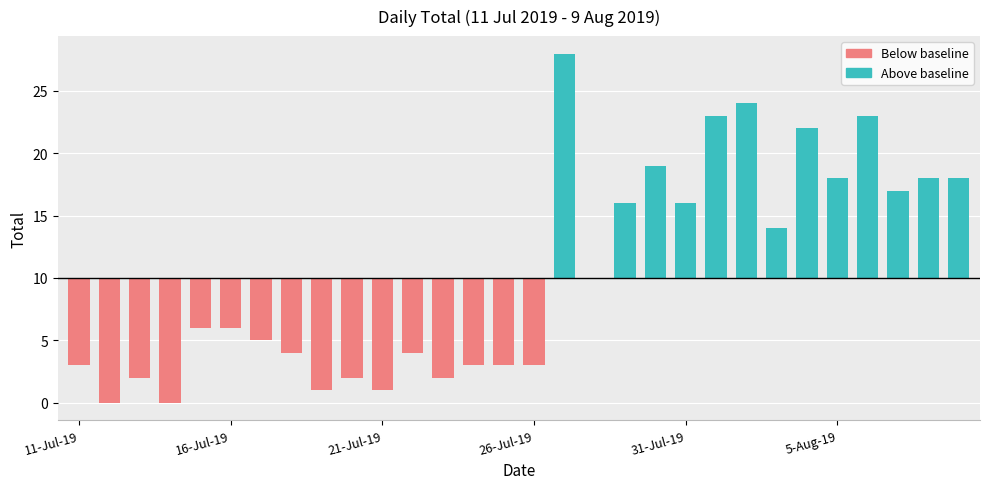

Rank the categories by value from highest to lowest.

27-Jul-19, 2-Aug-19, 1-Aug-19, 6-Aug-19, 4-Aug-19, 30-Jul-19, 5-Aug-19, 8-Aug-19, 9-Aug-19, 7-Aug-19, 29-Jul-19, 31-Jul-19, 3-Aug-19, 28-Jul-19, 15-Jul-19, 16-Jul-19, 17-Jul-19, 18-Jul-19, 22-Jul-19, 11-Jul-19, 24-Jul-19, 25-Jul-19, 26-Jul-19, 13-Jul-19, 20-Jul-19, 23-Jul-19, 19-Jul-19, 21-Jul-19, 12-Jul-19, 14-Jul-19